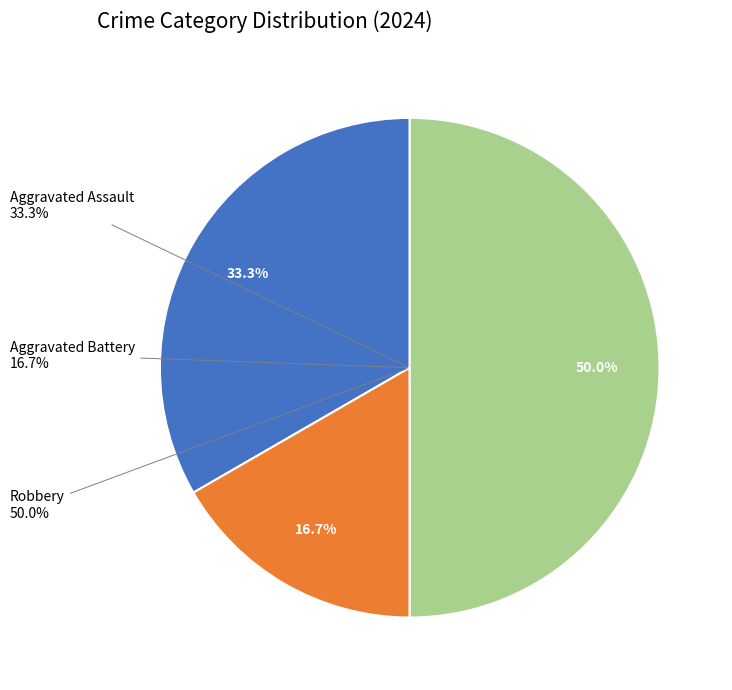

The Aggravated Assault slice represents 28% of the pie. True or false?

False